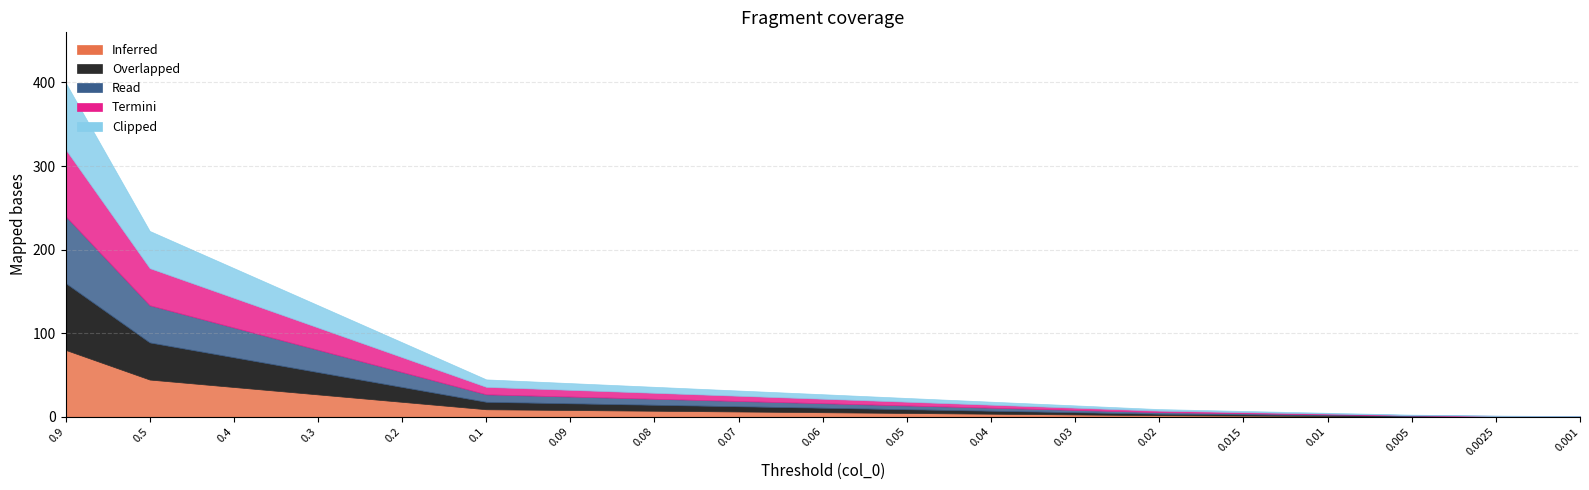

At which category does the chart reach its peak across all series?

0.9